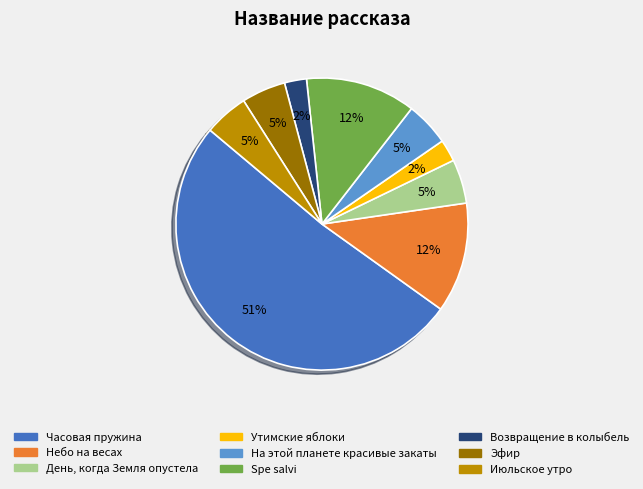

To the nearest percent, what is the difference between the largest and smallest slice percentages?

49%